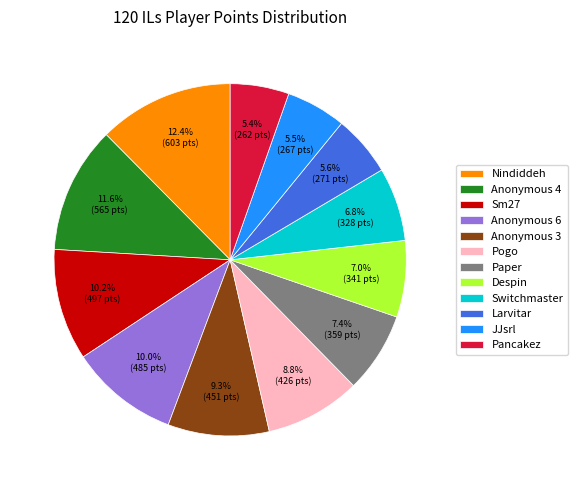

Does Pogo account for over 50% of the chart?

No